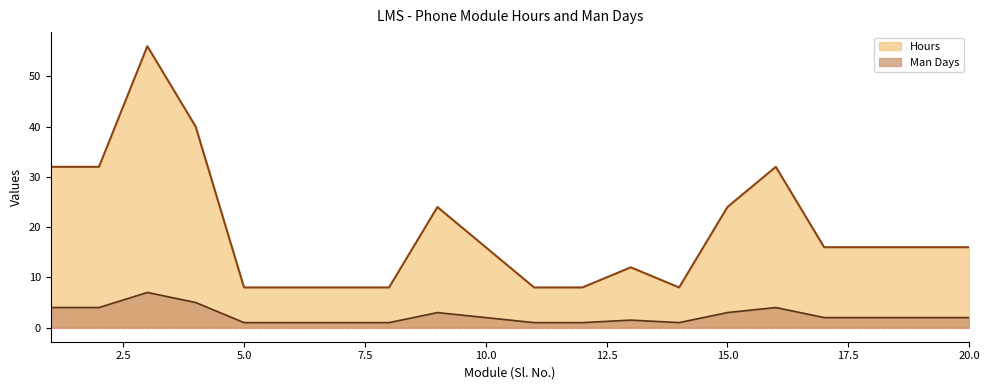

How many lines are shown in the chart?

2